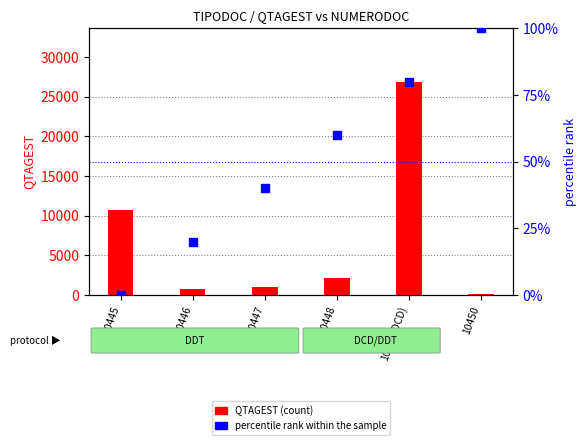

Which series reaches the minimum Y coordinate?

percentile rank within the sample